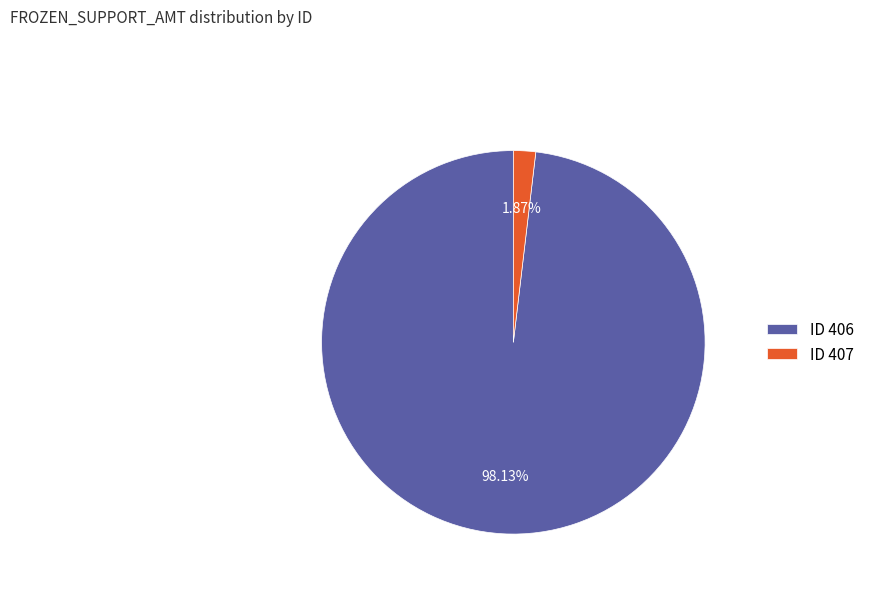

What is the majority slice?

ID 406